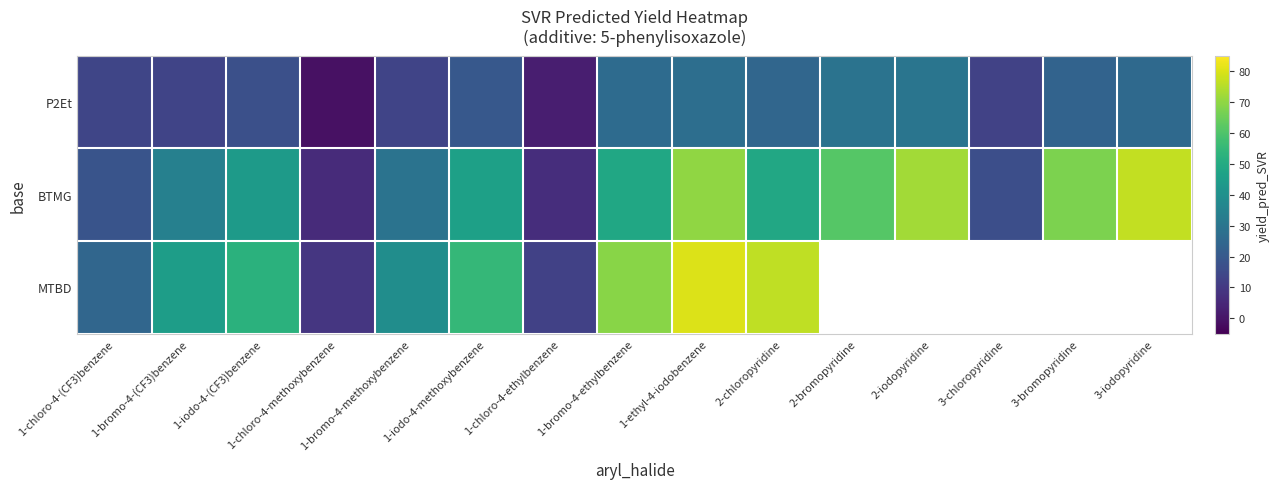

Is the value of P2Et at 1-ethyl-4-iodobenzene greater than the value of BTMG at 1-bromo-4-ethylbenzene?

No